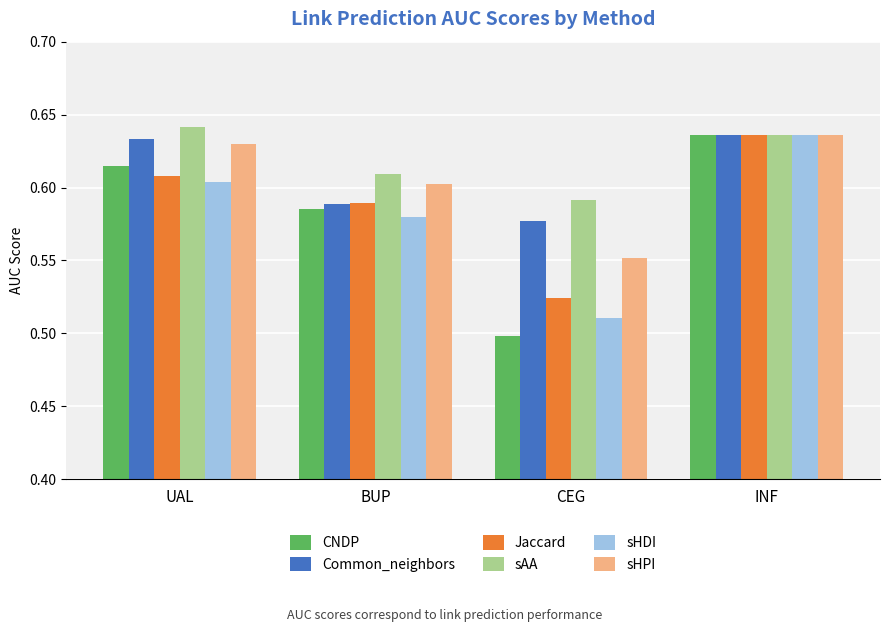

Is the value of sAA at CEG greater than the value of Common_neighbors at CEG?

Yes